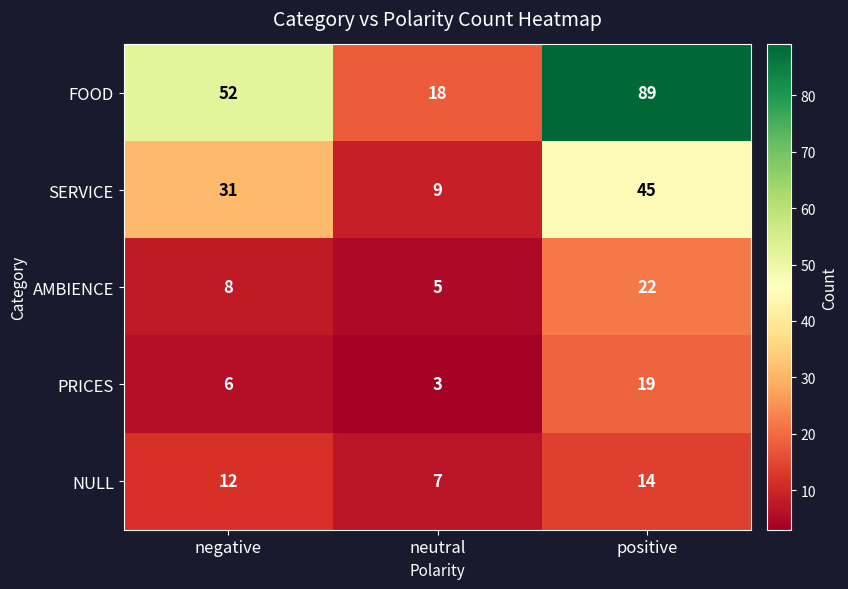

Which label corresponds to the largest value in the chart?

positive